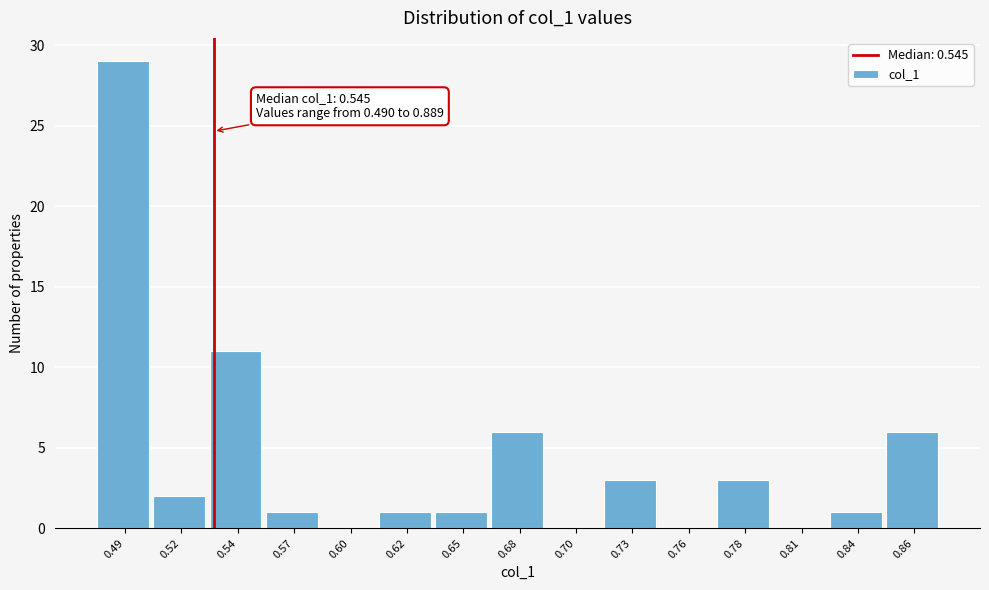

Reading right to left, extract all data points from this chart.

0.86=6	0.84=1	0.81=0	0.78=3	0.76=0	0.73=3	0.70=0	0.68=6	0.65=1	0.62=1	0.60=0	0.57=1	0.54=11	0.52=2	0.49=29